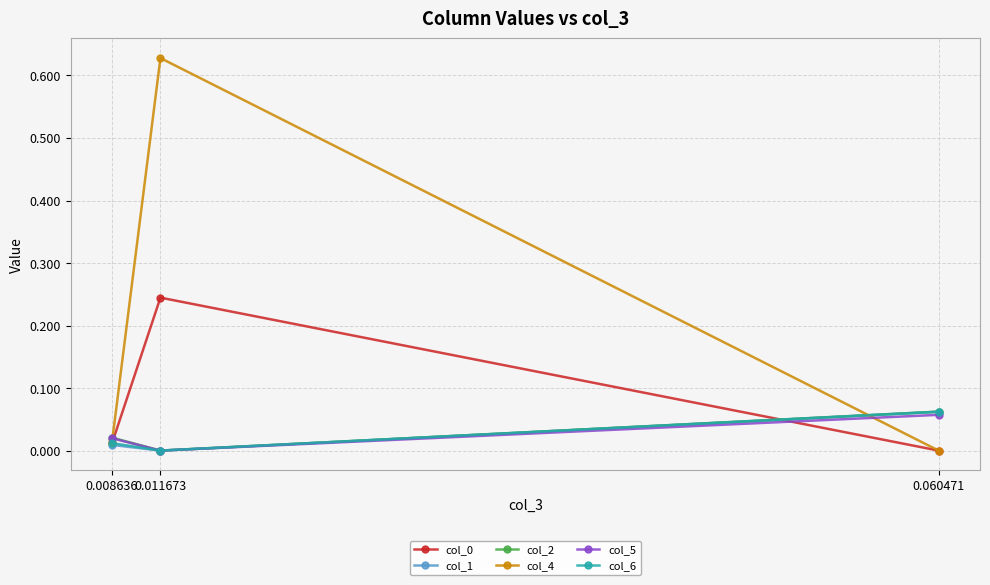

Which series changed the most between 0.011673 and 0.060471?

col_4